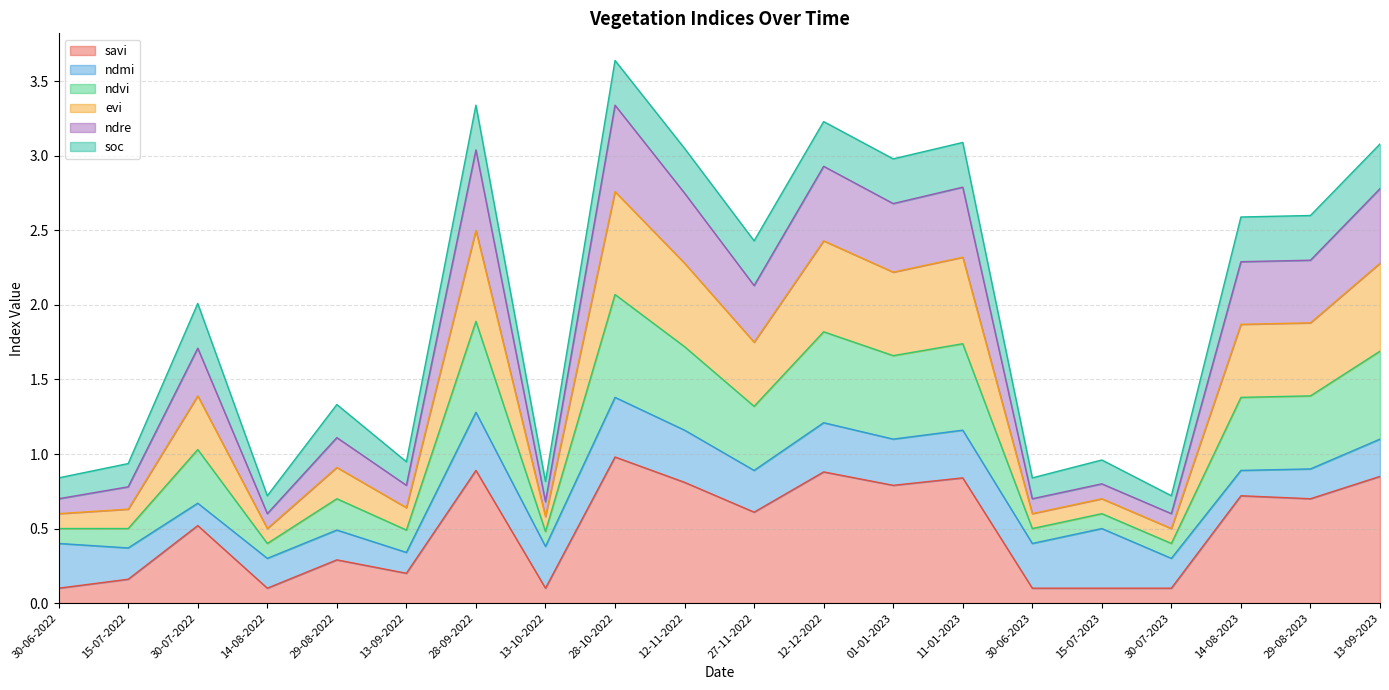

Does the chart have visible grid lines?

Yes